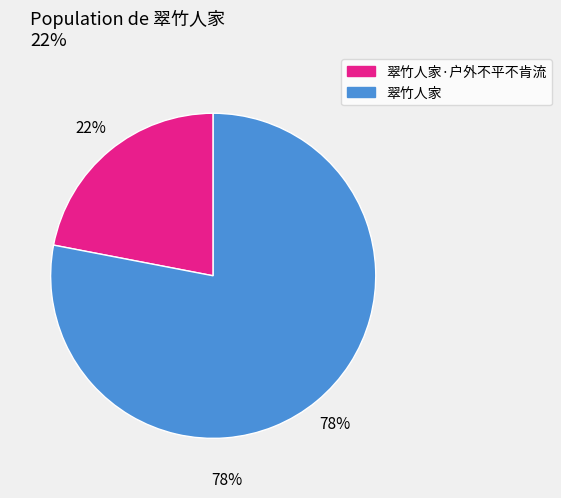

Which category has the biggest portion of the pie?

翠竹人家